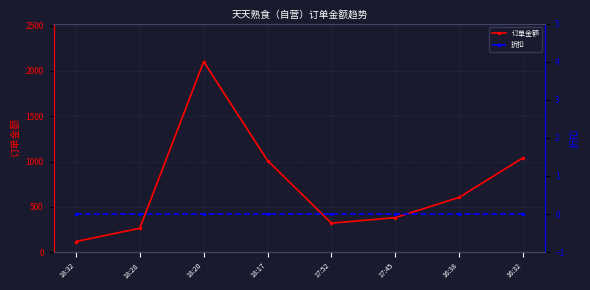

What are all the series names shown in the legend?

订单金额, 折扣